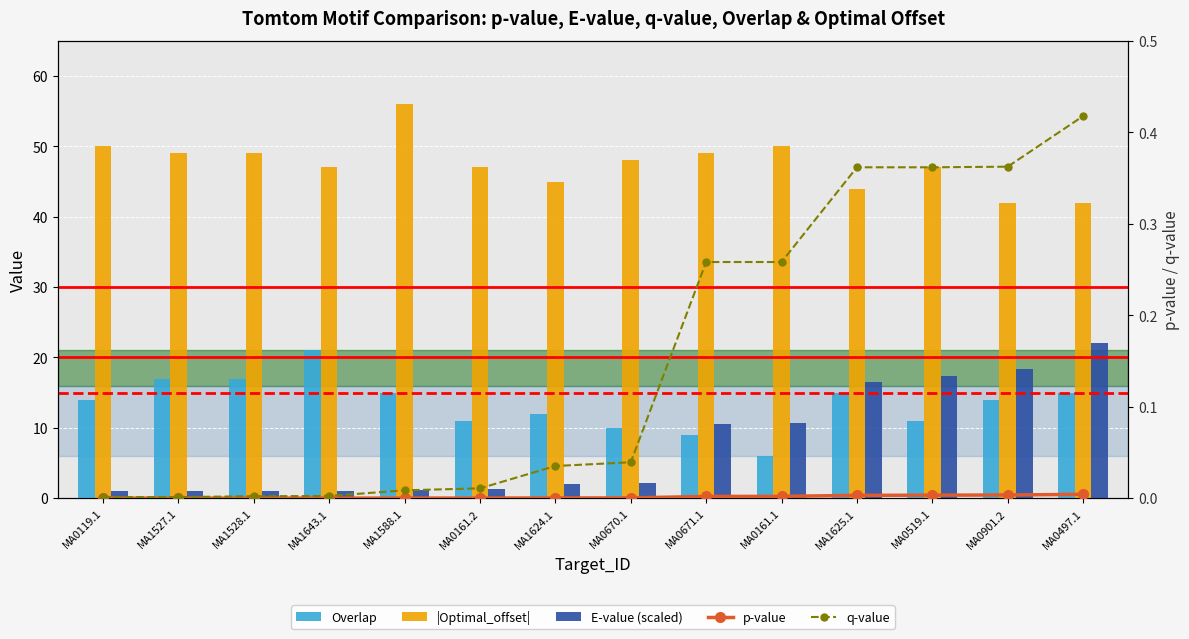

Is the value of |Optimal_offset| at MA0161.1 greater than the value of q-value at MA1624.1?

Yes